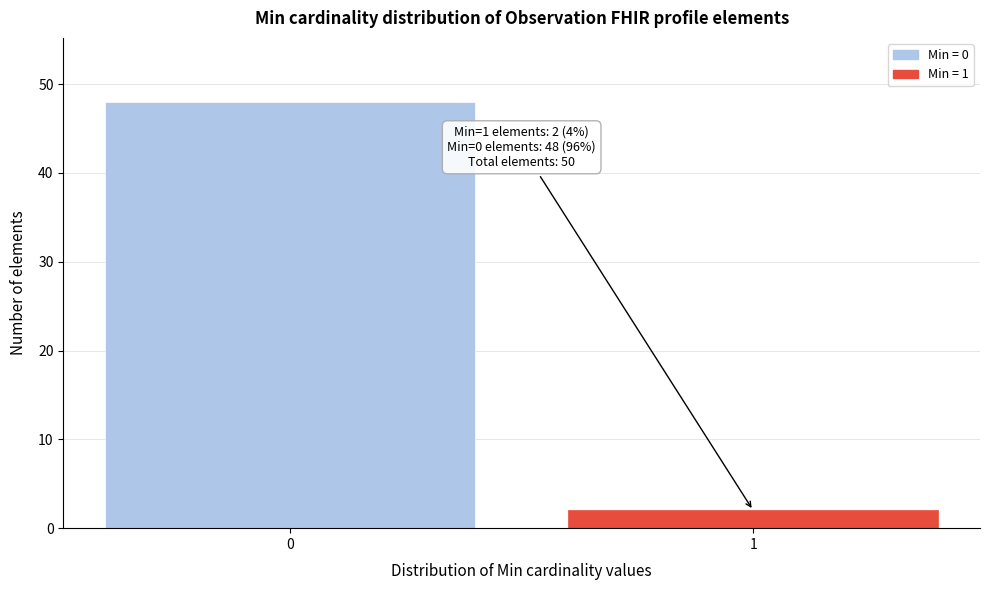

Reading right to left, what are all the values shown in this chart?

1=2	0=48